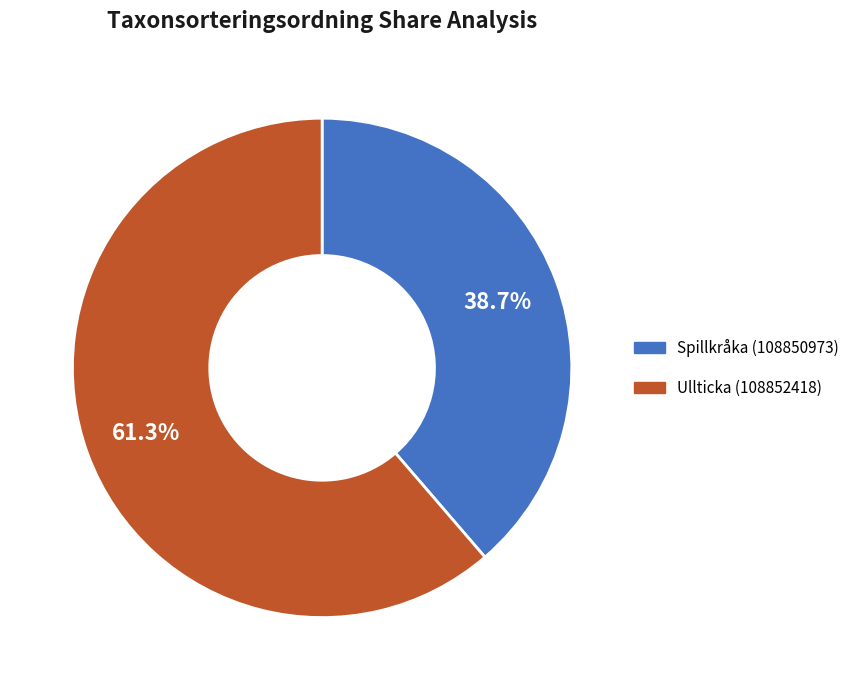

Which has a higher value, Ullticka (108852418) or Spillkråka (108850973)?

Ullticka (108852418)